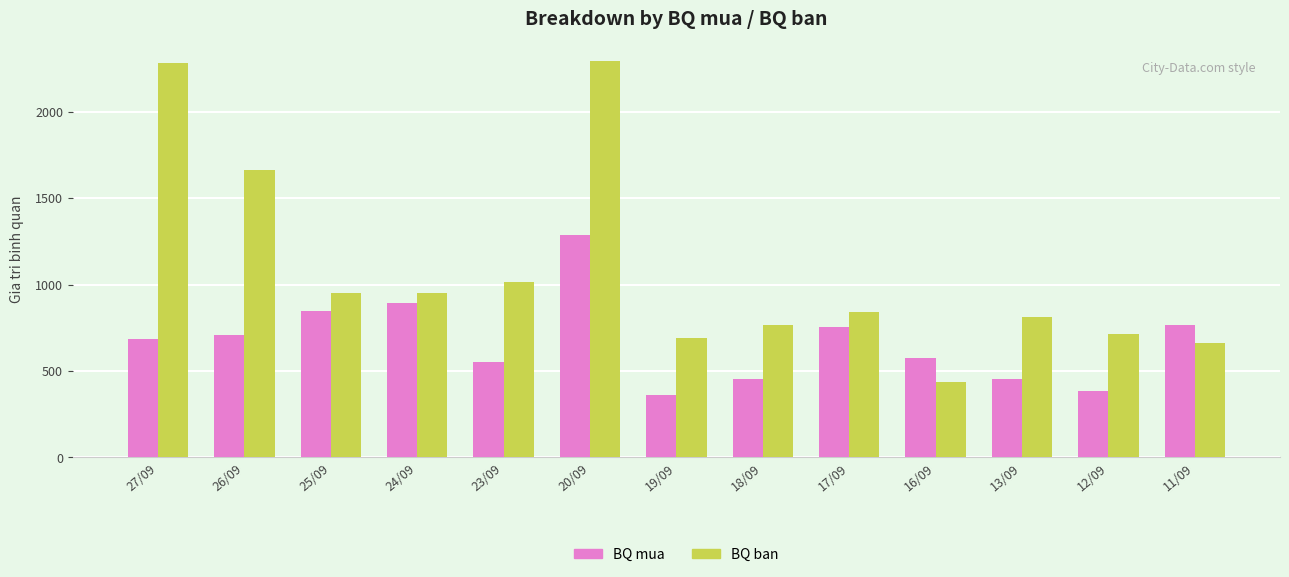

Does the chart contain stacked bars?

No